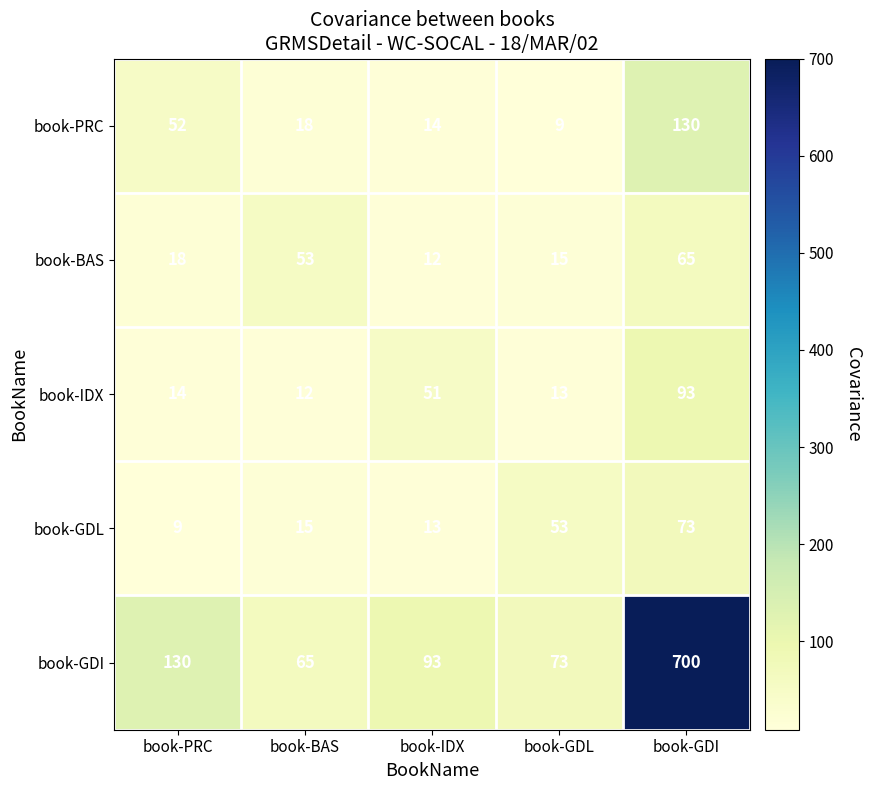

Rank the series at book-GDI from highest to lowest value.

book-GDI, book-PRC, book-IDX, book-GDL, book-BAS